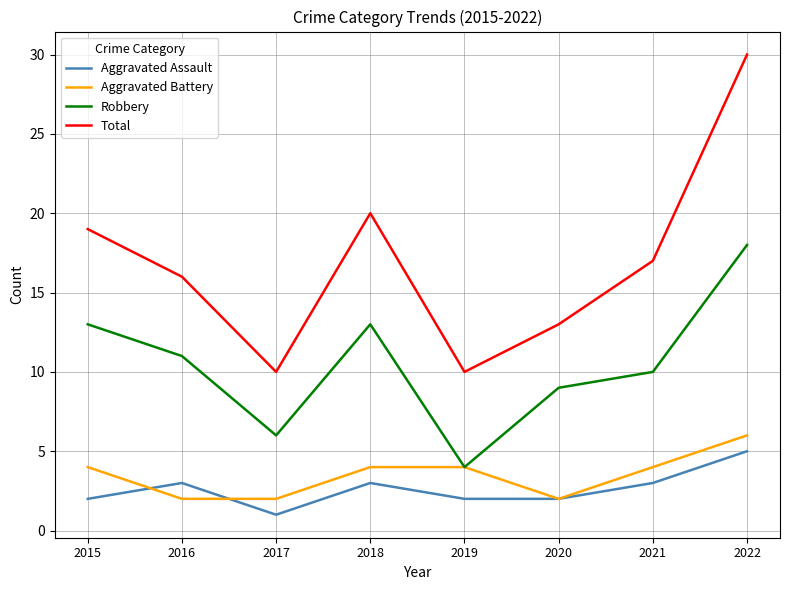

What is the difference between the maximum and minimum values in the Total series?

20